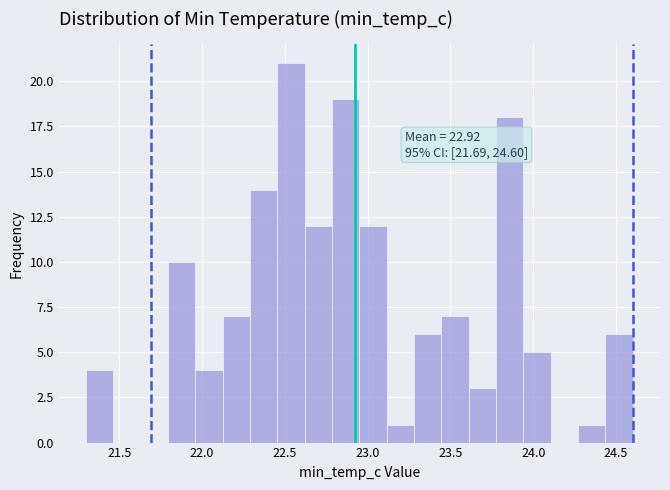

Read against the x-axis, roughly where is the centre of the tallest bar?

22.55